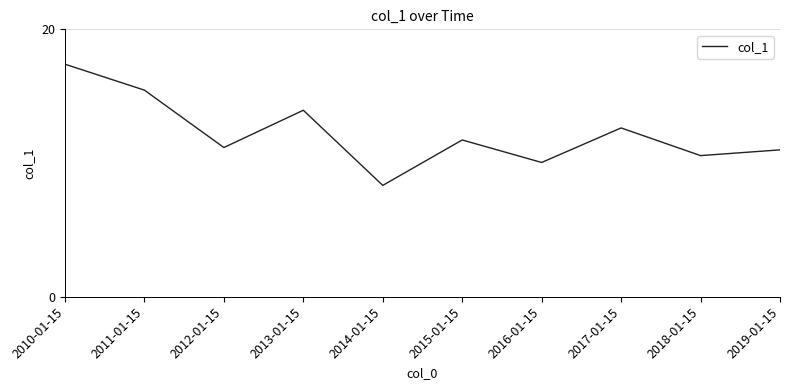

Is it true that the value at 2017-01-15 is 12.6?

True